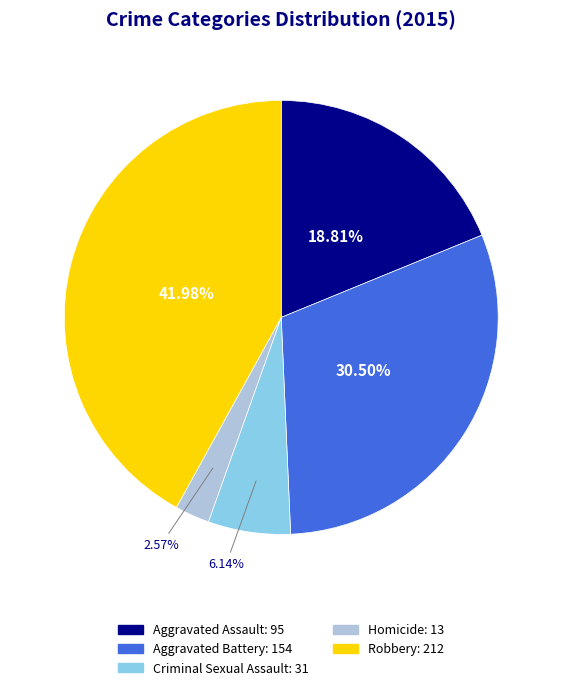

Which slice is the largest?

Robbery